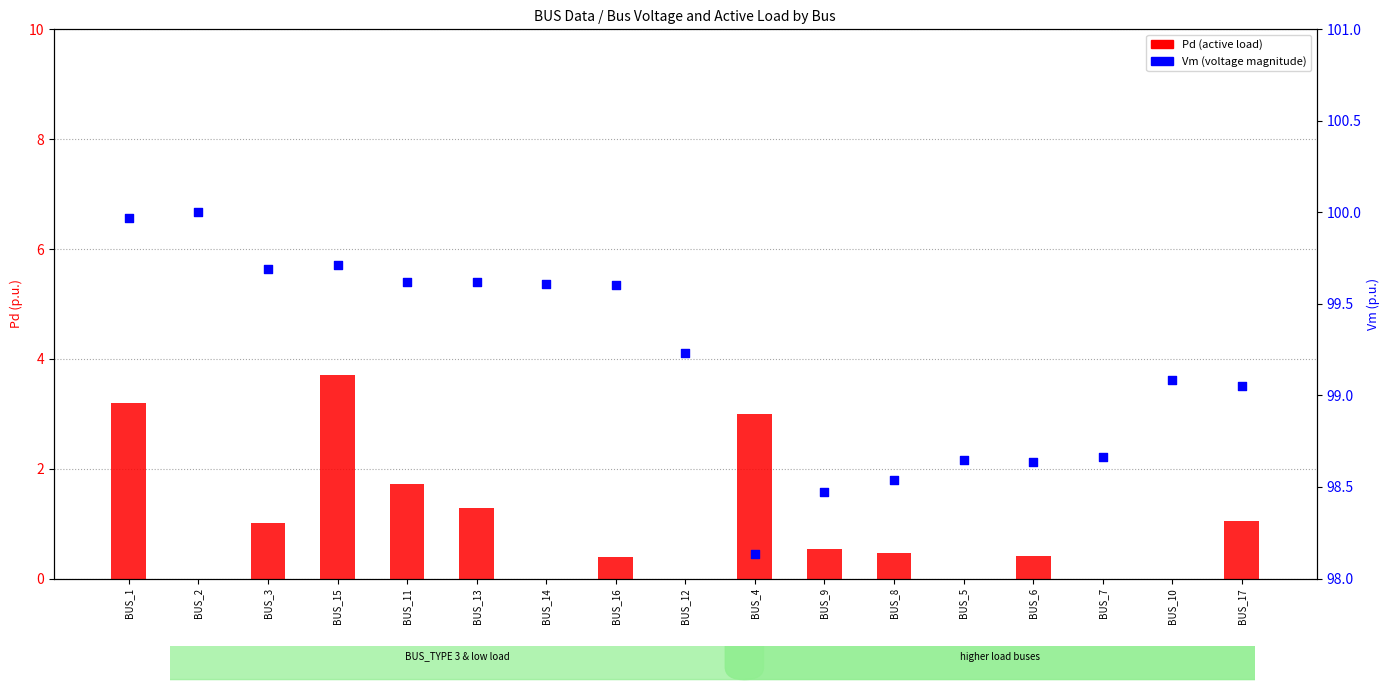

Which series reaches the minimum Y coordinate?

Pd